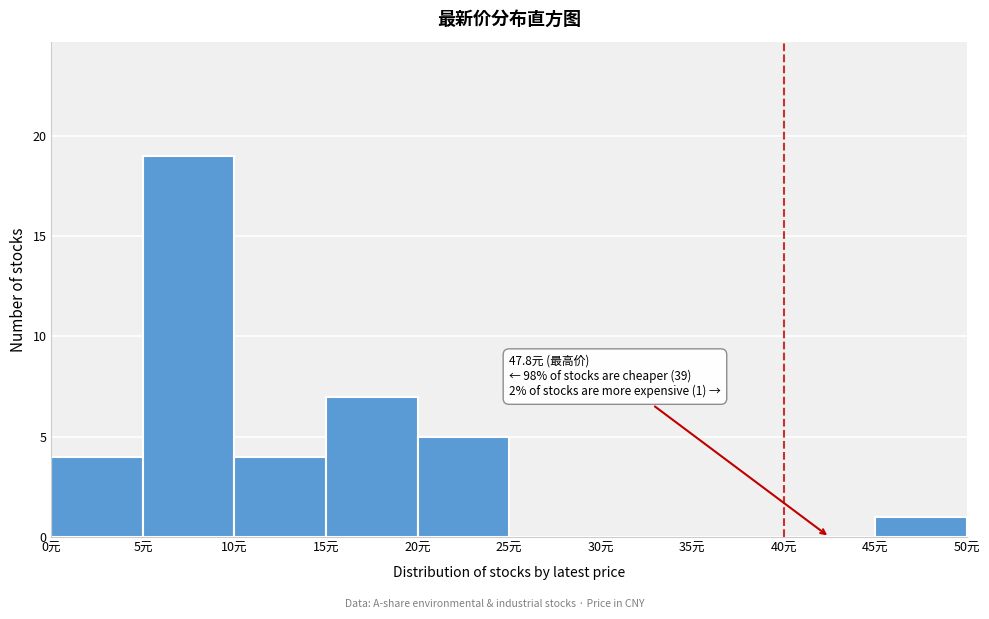

Over which range of the x-axis is the bar tallest?

5 to 10